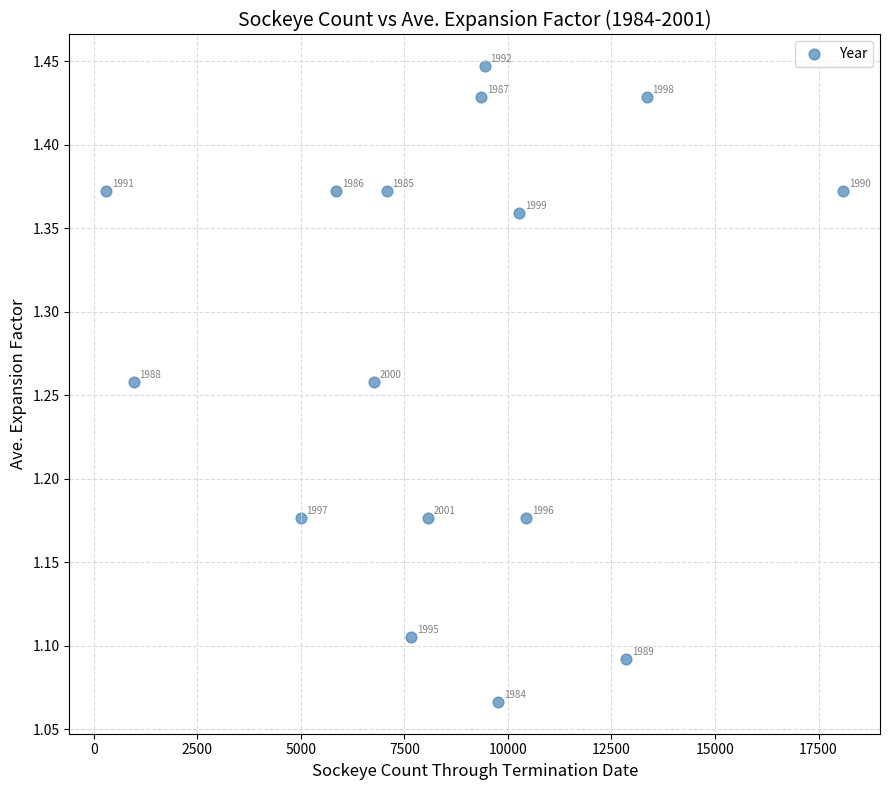

What is the range of Y values (max minus min)?

0.4